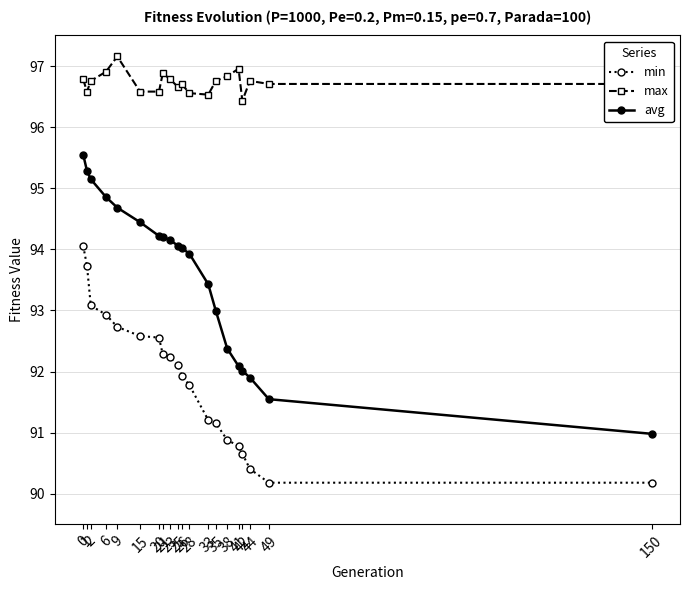

How many values in the min series exceed 92?

10